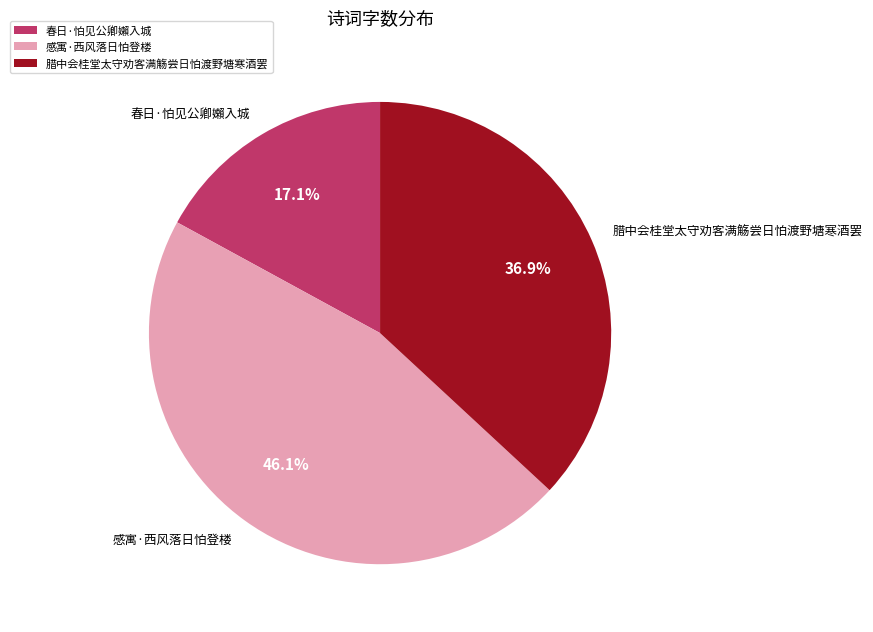

To the nearest percent, what percentage of the pie is 腊中会桂堂太守劝客满觞尝日怕渡野塘寒酒罢?

37%